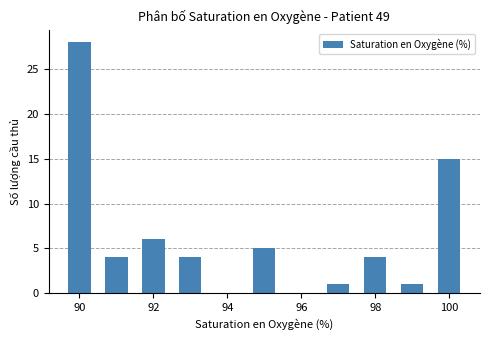

How many data points does each series have?

9